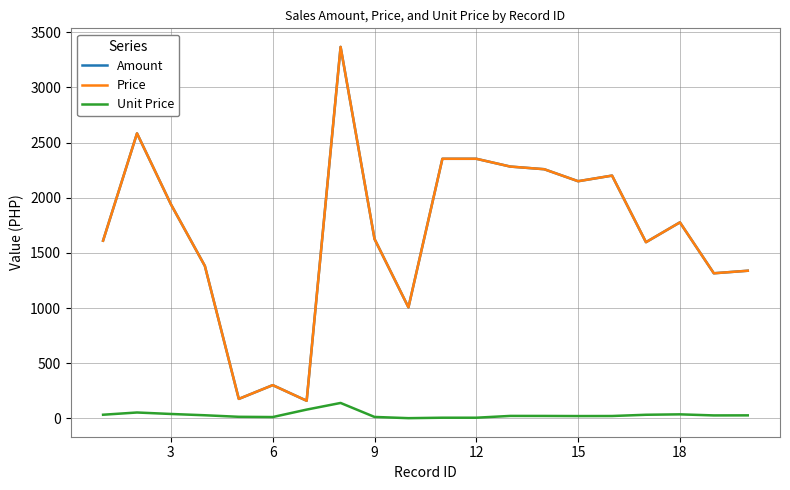

Does the chart display data point markers on the line(s)?

No